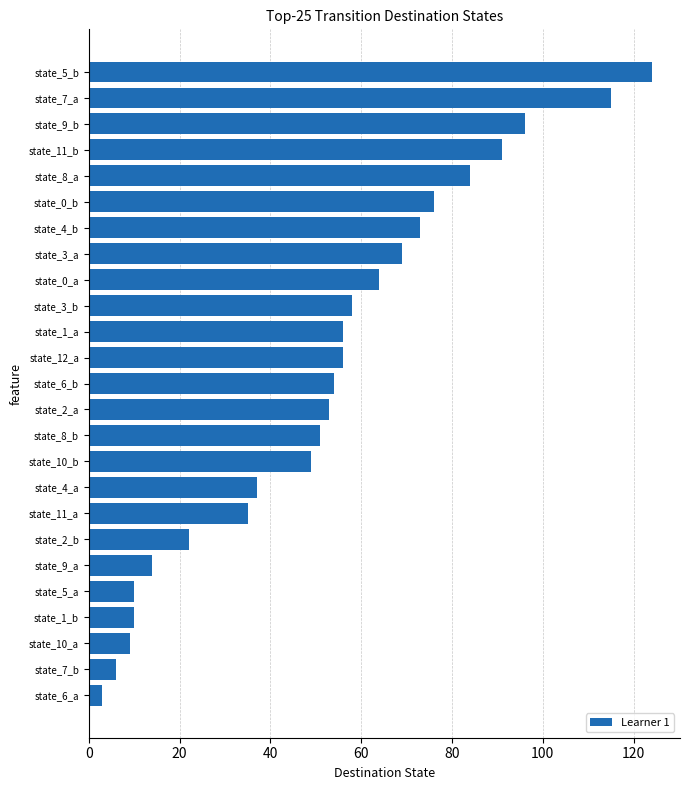

Does the chart contain stacked bars?

No